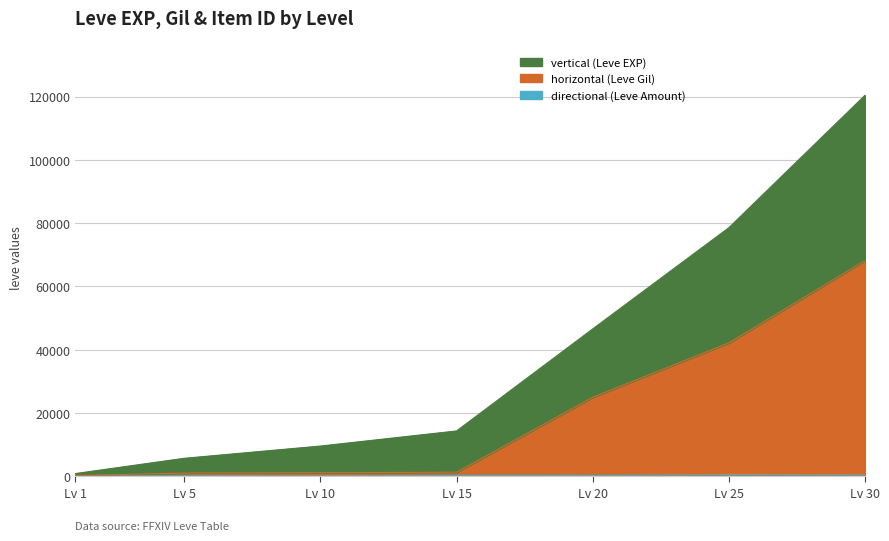

What is the smallest value displayed?

112